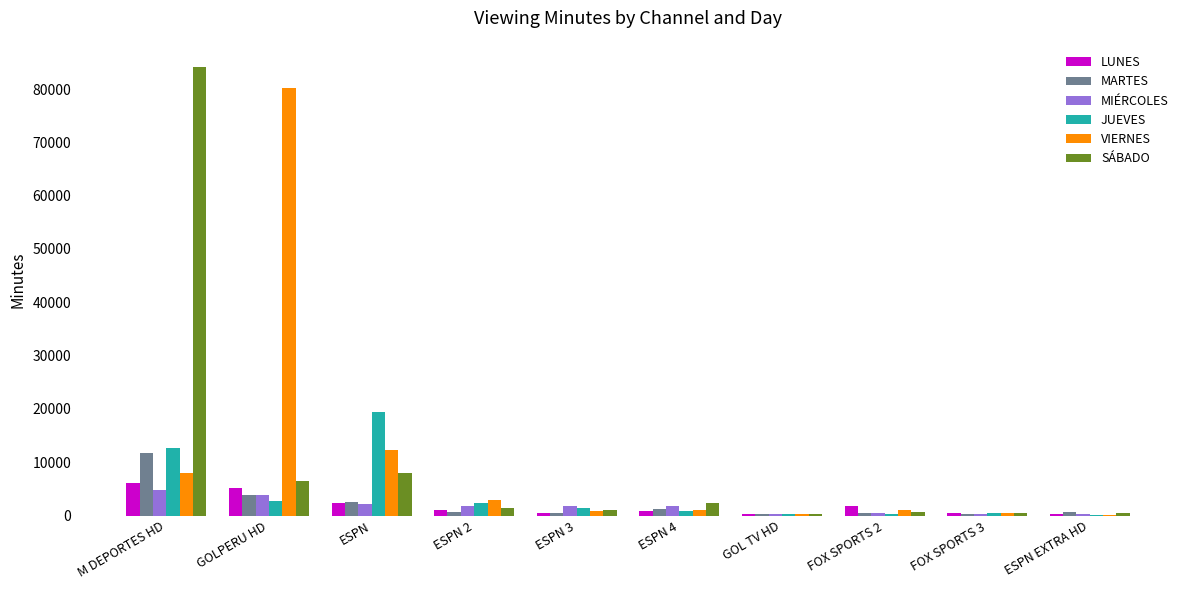

Which category has the highest value in the JUEVES series?

ESPN